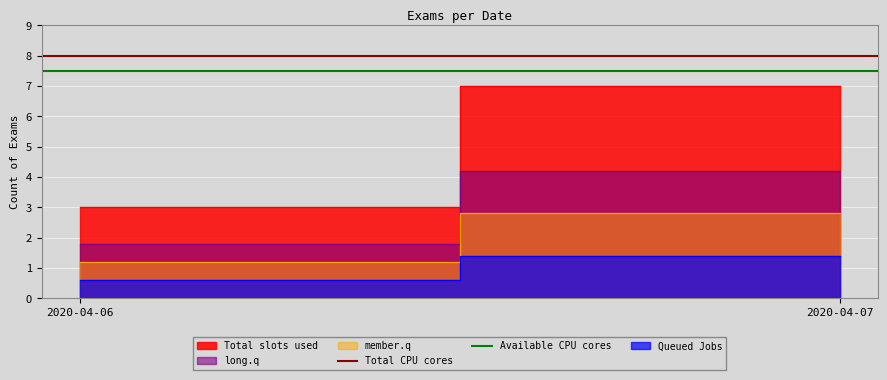

Which has a higher value, 2020-04-07 or 2020-04-06?

2020-04-07